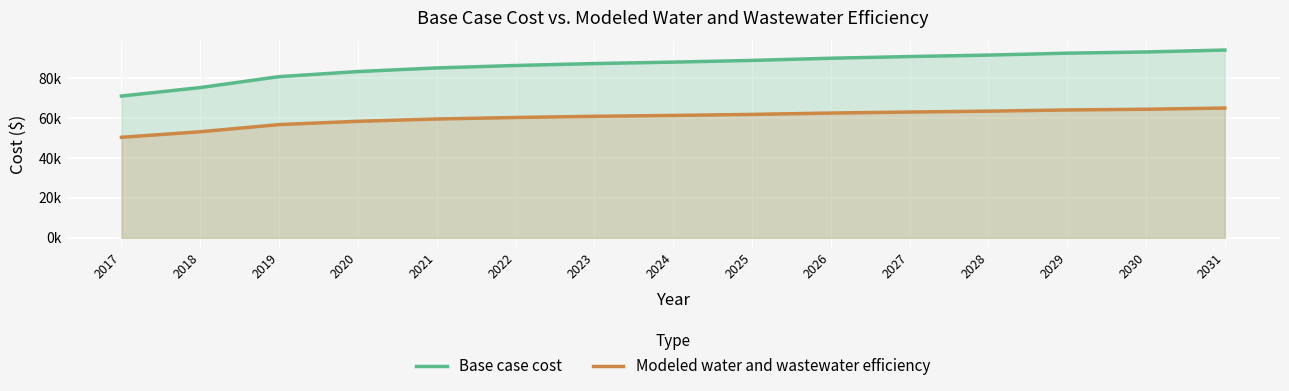

Between 2021 and 2030, which series saw the biggest shift?

Base case cost